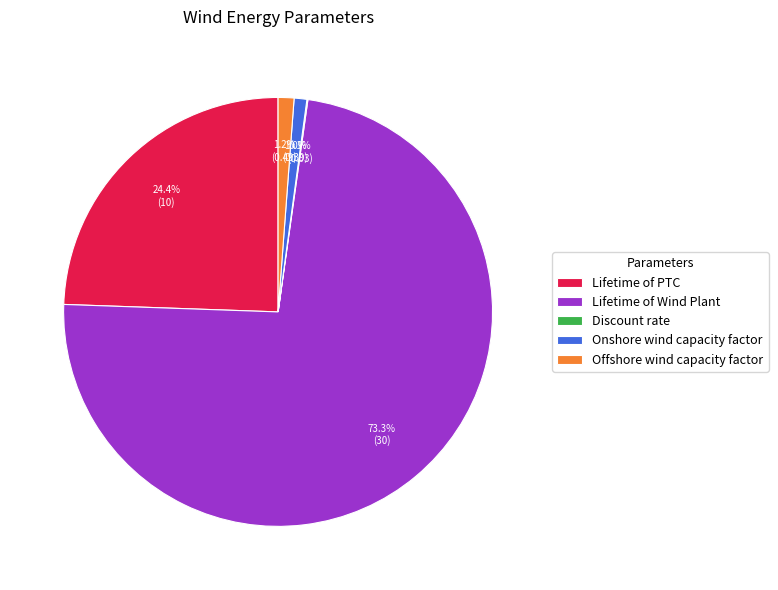

What percentage is NOT represented by Onshore wind capacity factor?

99.0%